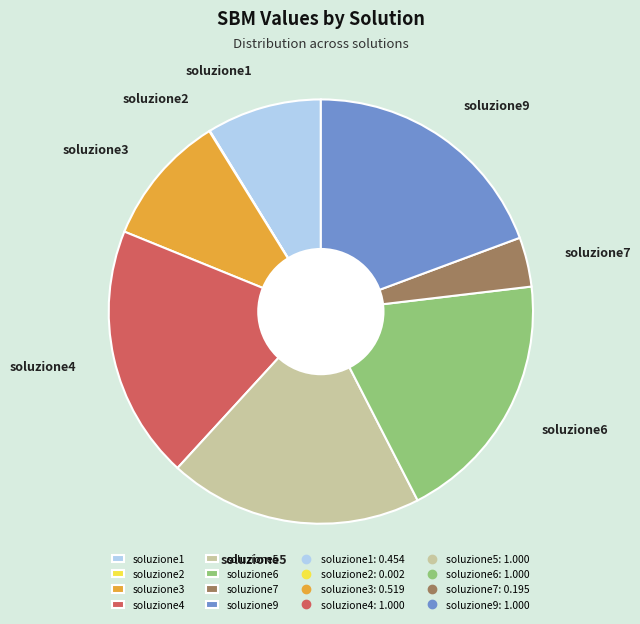

True or false: soluzione5 accounts for 24% of the total.

False